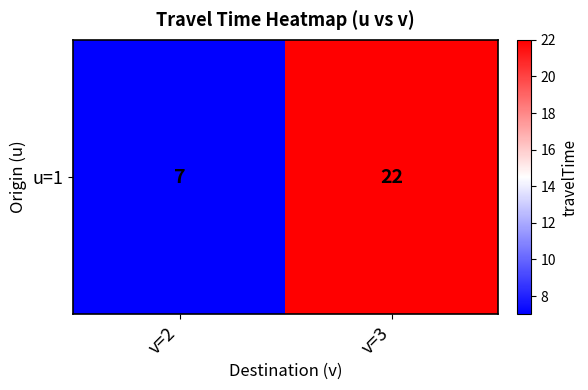

What is the sum of all values?

29